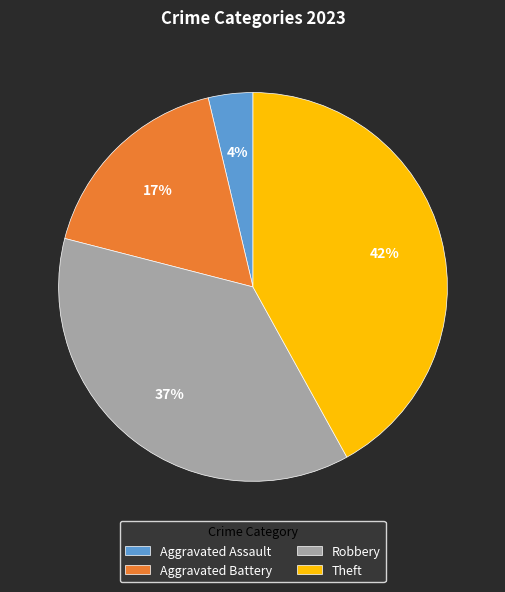

Is it true that Robbery is 37% of the pie?

True